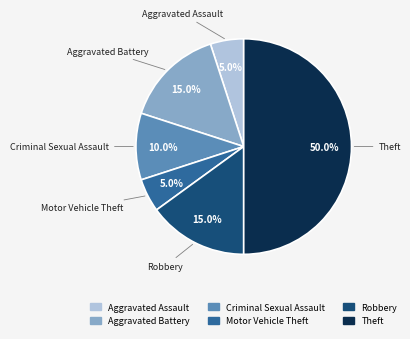

To the nearest percent, what portion does Criminal Sexual Assault represent?

10%